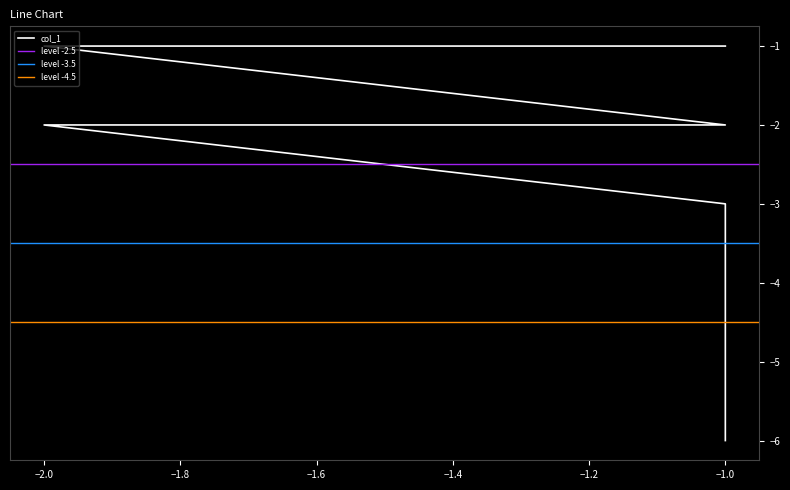

Reading left to right, transcribe all the data shown in this chart.

-1=-6	-1=-5	-1=-4	-1=-3	-2=-2	-1=-2	-2=-1	-1=-1